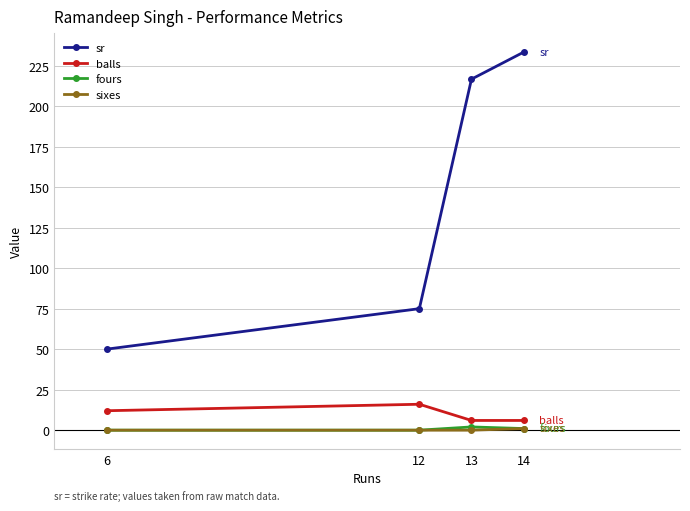

True or false: fours and sr cross at least once.

False